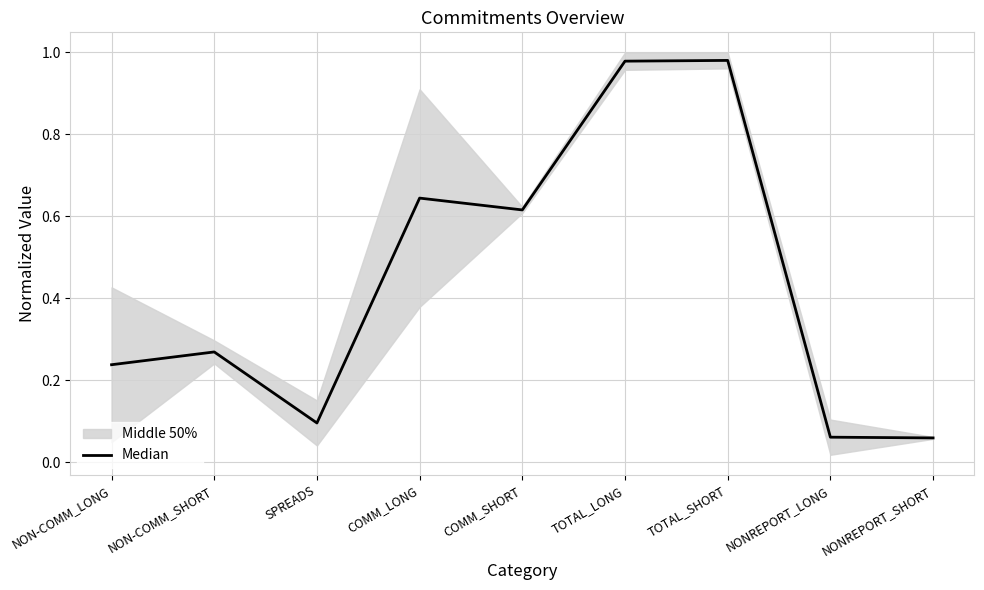

Is it true that the value at COMM_SHORT is 0.6?

True